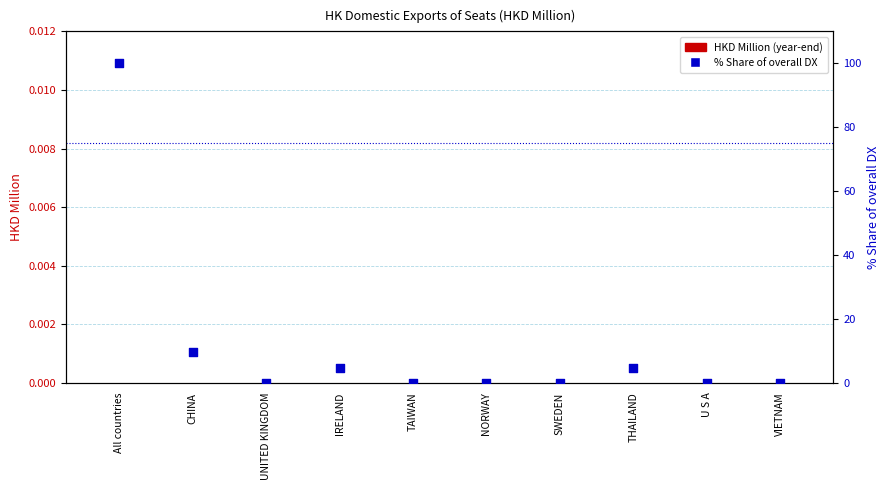

Which series contains the lowest Y value?

HKD Million (bar)